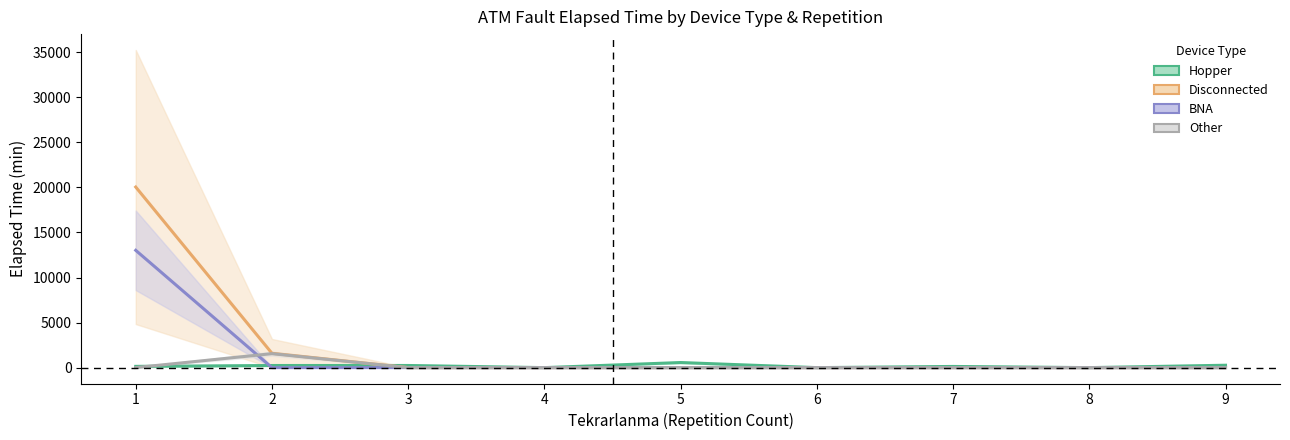

At which category is the sum across all series the highest?

1